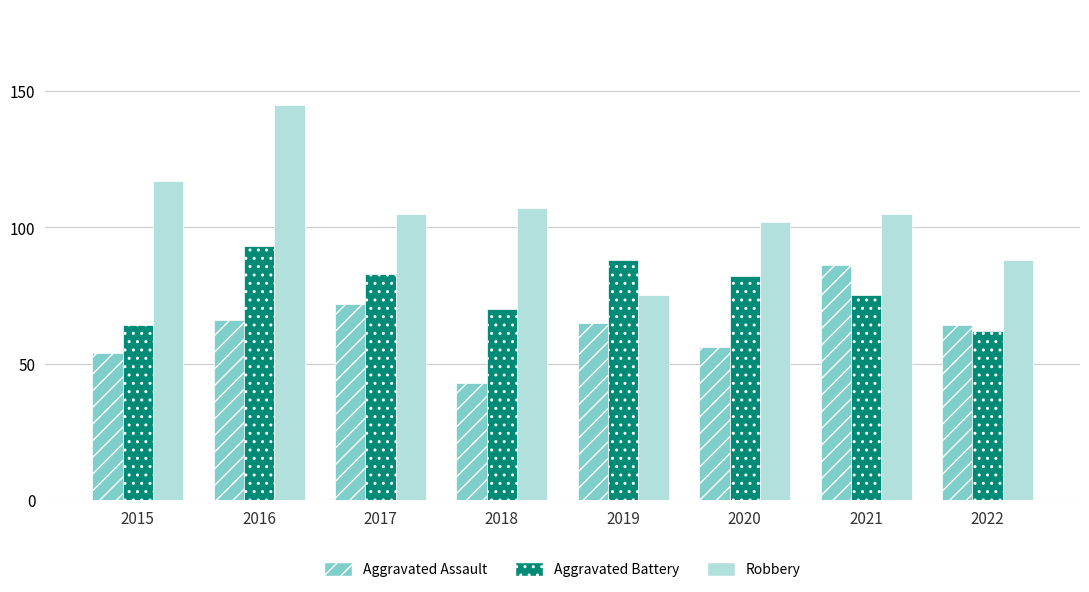

Is the value of Aggravated Battery at 2019 greater than the value of Aggravated Assault at 2022?

Yes